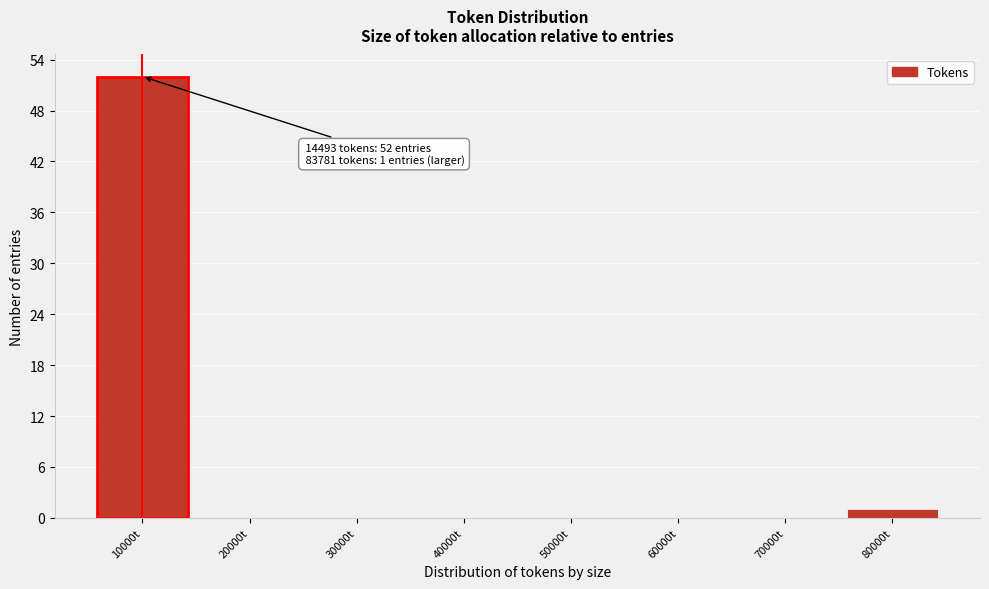

Reading left to right, what are all the values shown in this chart?

10000t=52	20000t=0	30000t=0	40000t=0	50000t=0	60000t=0	70000t=0	80000t=1